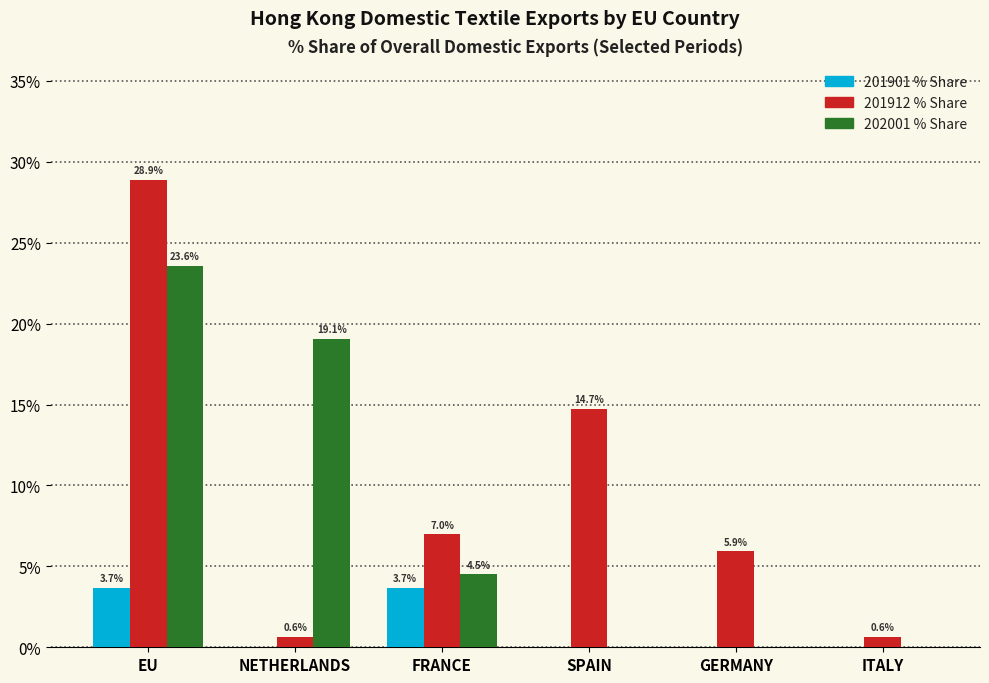

Reading left to right, extract all data points from this chart.

201901 % Share: EU=3.7	NETHERLANDS=0.0	FRANCE=3.7	SPAIN=0.0	GERMANY=0.0	ITALY=0.0
201912 % Share: EU=28.9	NETHERLANDS=0.6	FRANCE=7.0	SPAIN=14.7	GERMANY=5.9	ITALY=0.6
202001 % Share: EU=23.6	NETHERLANDS=19.1	FRANCE=4.5	SPAIN=0.0	GERMANY=0.0	ITALY=0.0